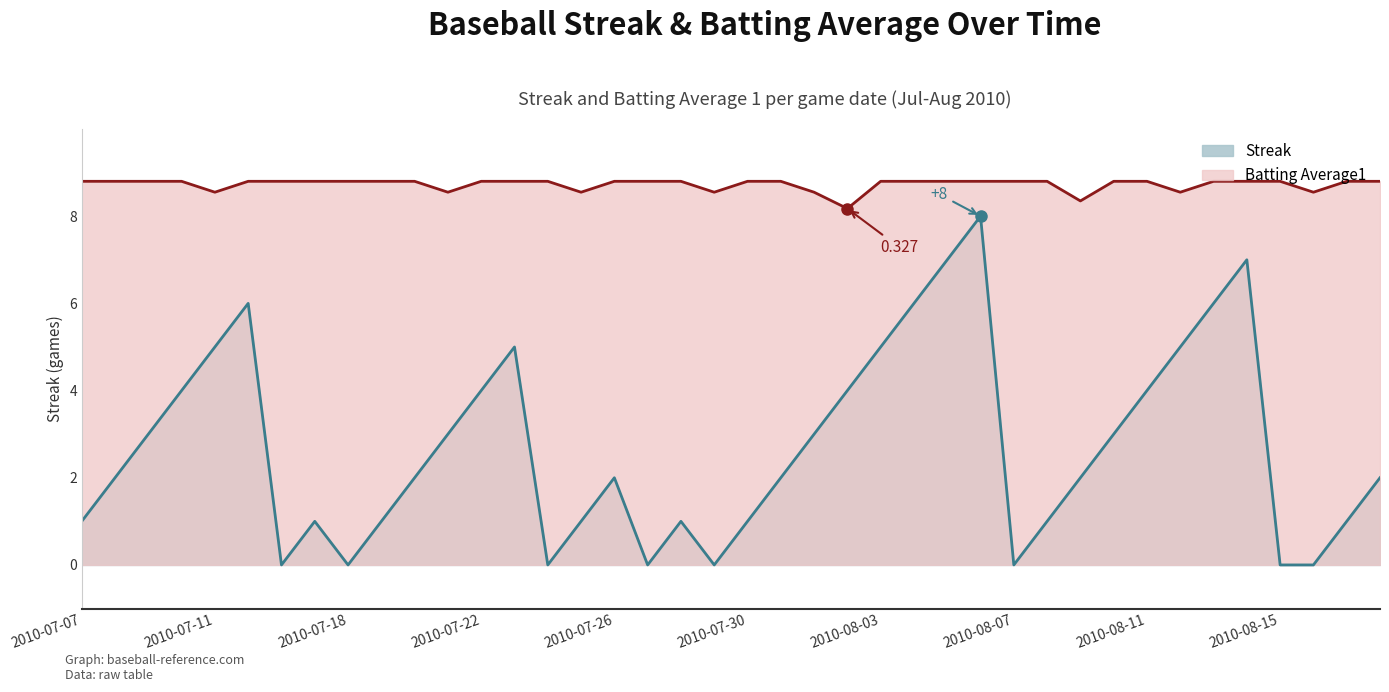

What position from the right is 2010-07-09?

38